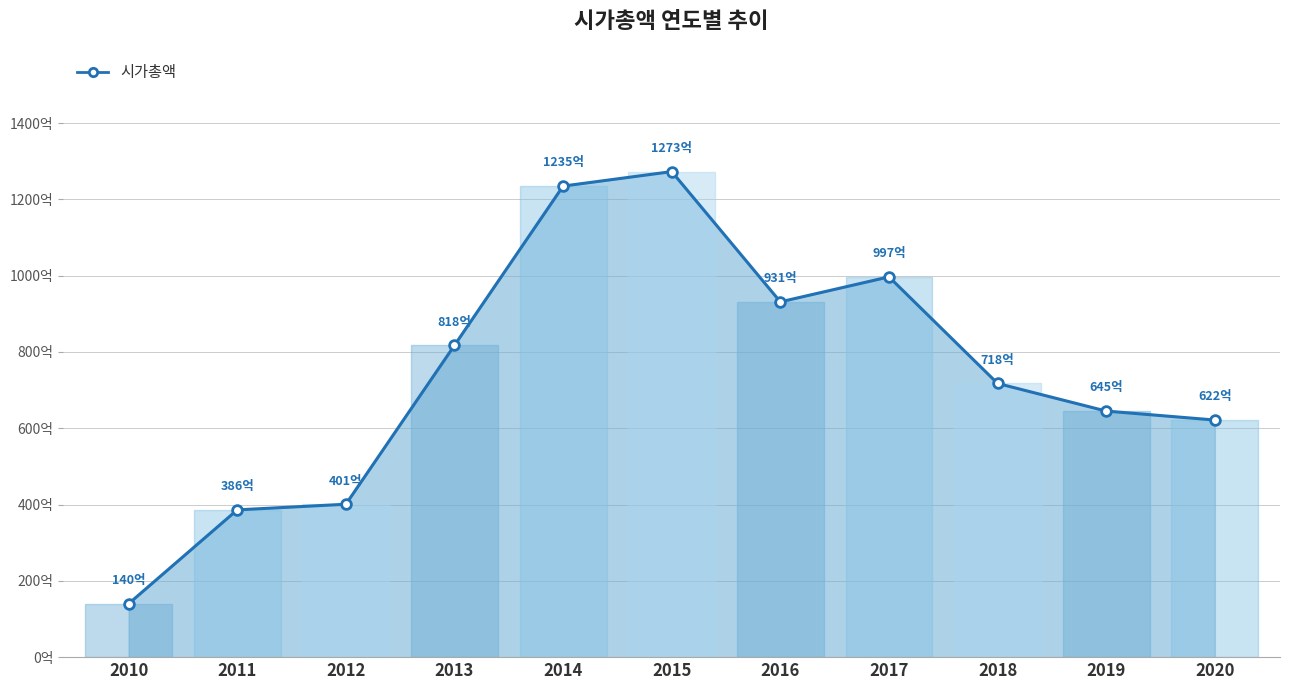

Where does the data first go above 71751960800?

2013